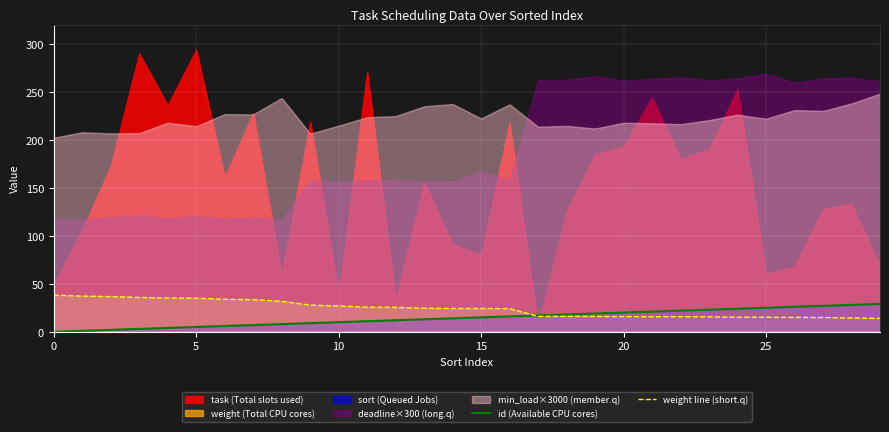

Is the value of weight line (short.q) at 15 greater than the value of id (Available CPU cores) at 22?

Yes